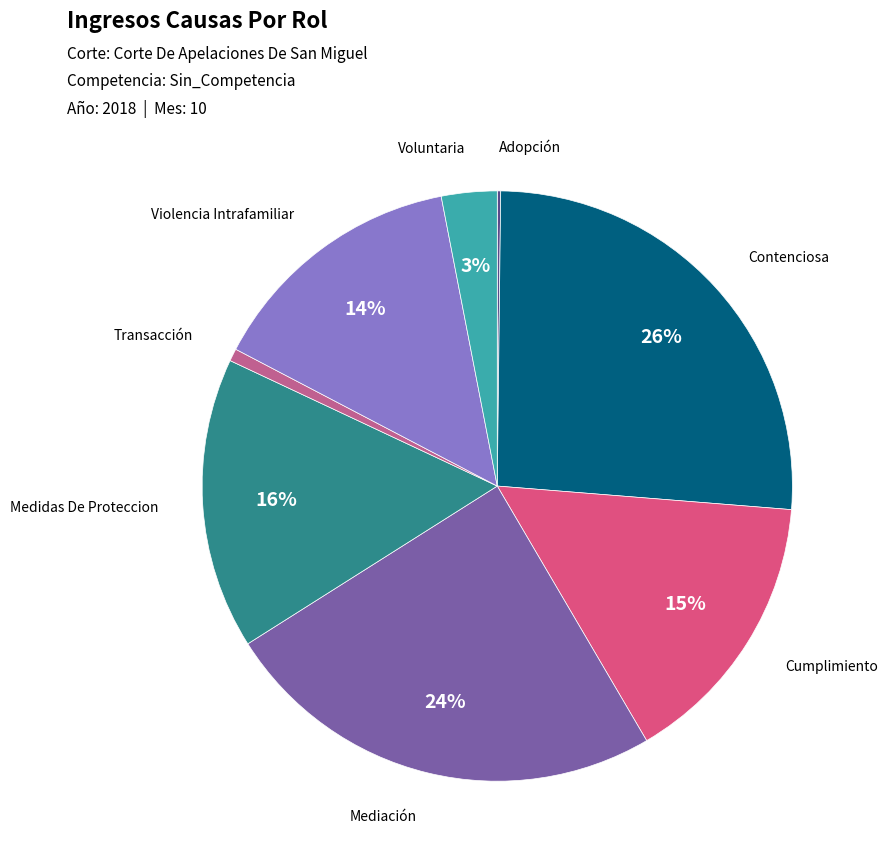

How many segments does this pie chart have?

8